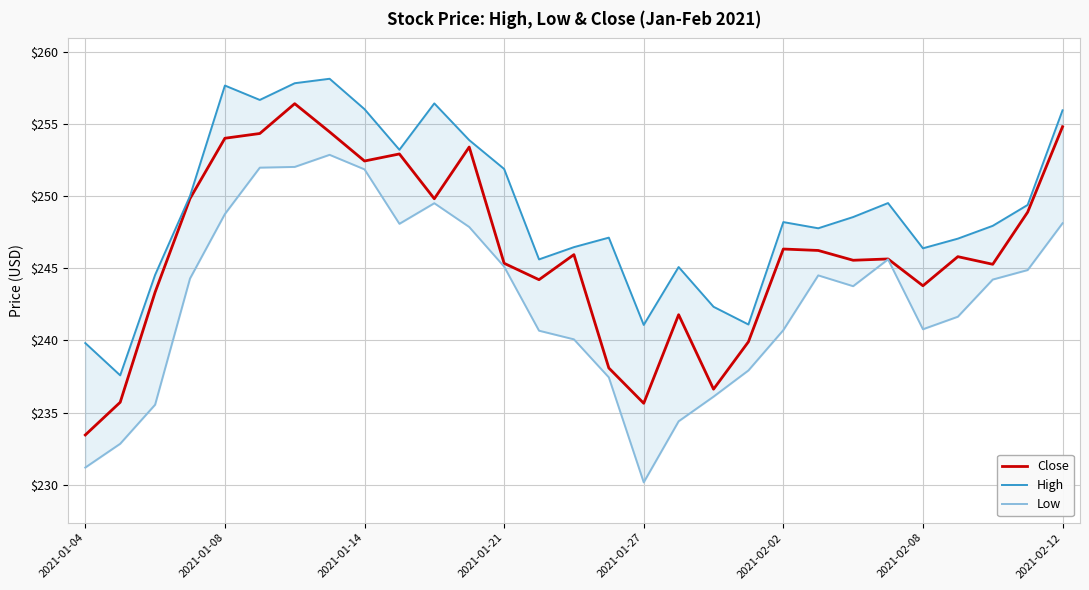

What is the difference between the maximum and minimum values in the Low series?

22.7